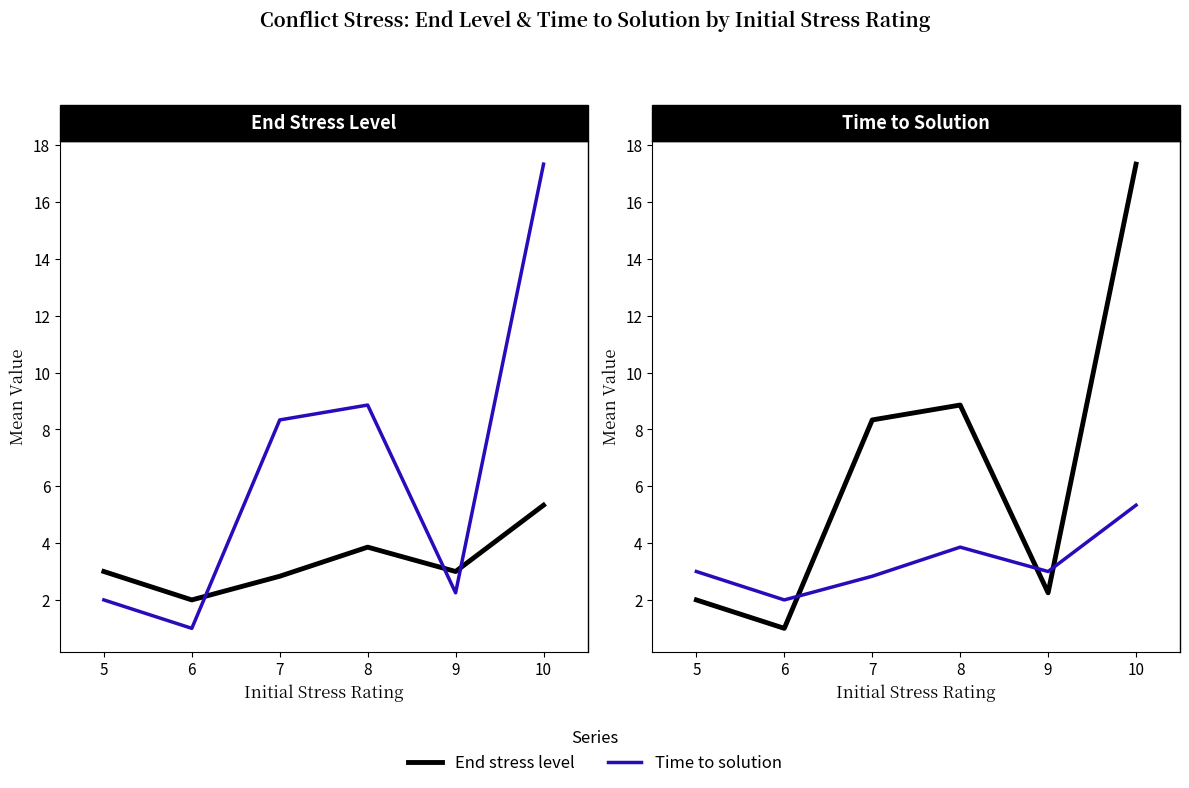

True or false: End stress level has a value of 3.0 at 9.

True